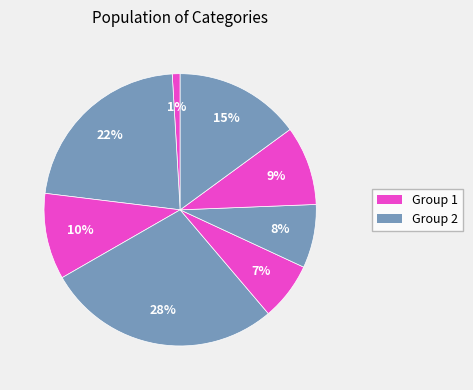

How many slices are in this pie chart?

8